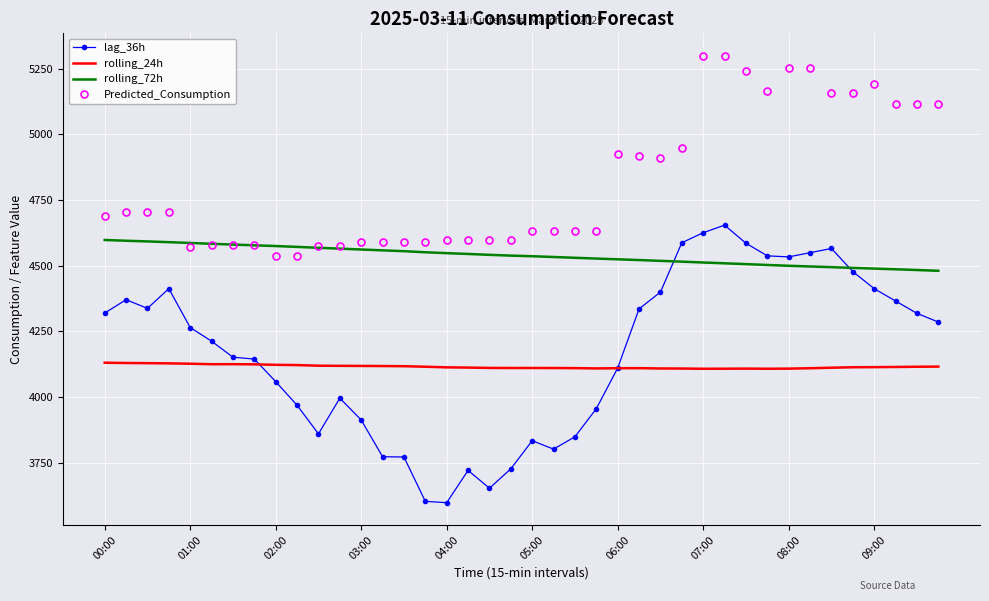

True or false: Predicted_Consumption and lag_36h intersect in this chart.

False